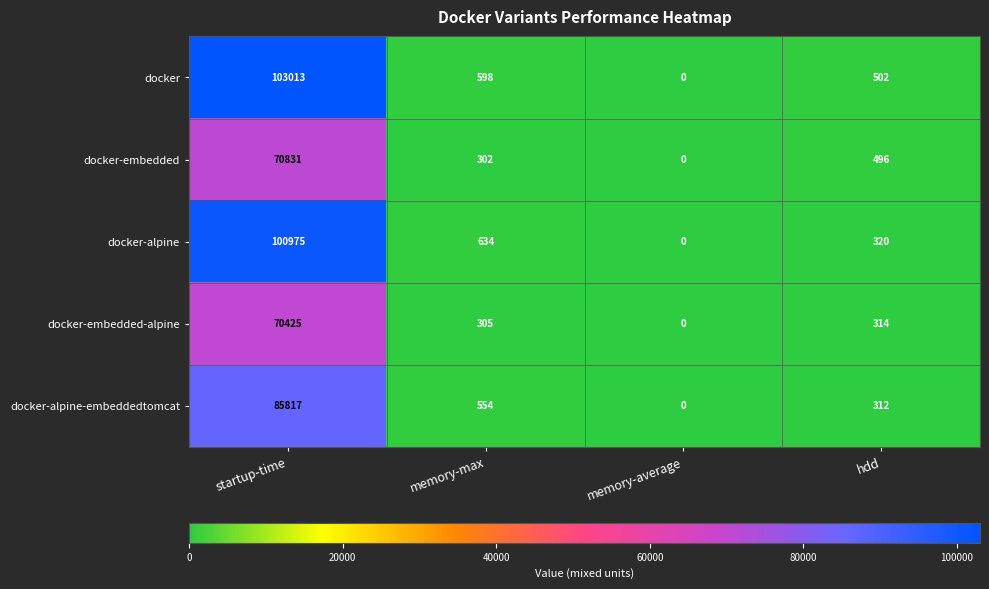

Is it true that docker-embedded-alpine equals 305 at memory-max?

True